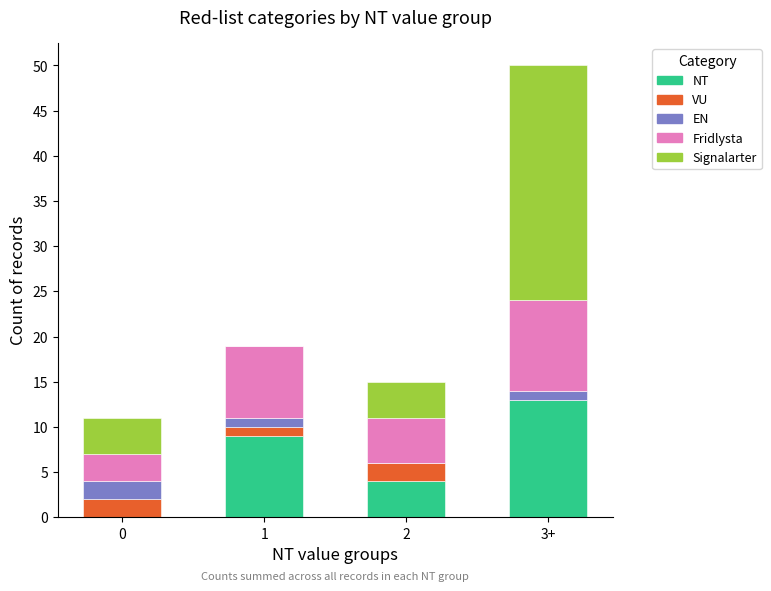

What is the highest value of the NT series?

13